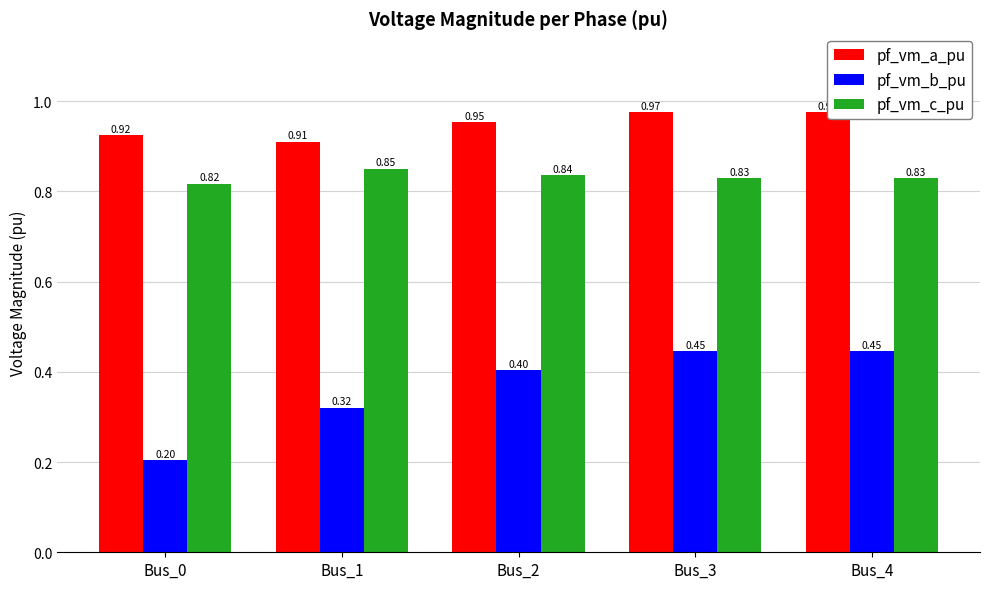

What is the difference between the maximum and second lowest values in the pf_vm_a_pu series?

0.1